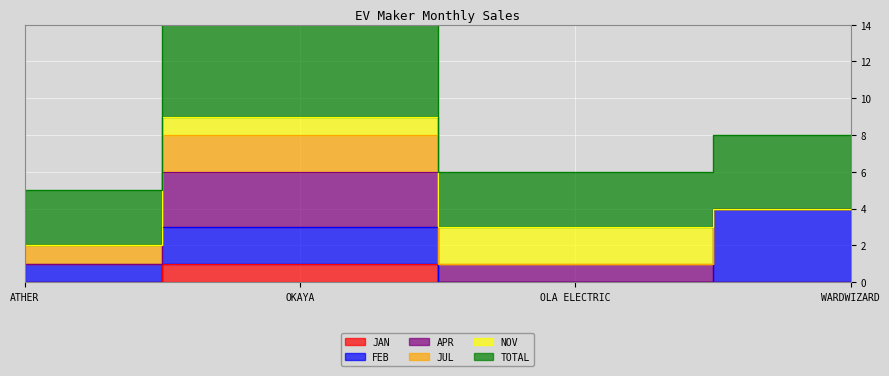

Reading right to left, transcribe all the data shown in this chart.

JAN: WARDWIZARD INNOVATIONS & MOBILITY LTD=0	OLA ELECTRIC TECHNOLOGIES PVT LTD=0	OKAYA EV PVT LTD=1	ATHER ENERGY LTD=0
FEB: WARDWIZARD INNOVATIONS & MOBILITY LTD=4	OLA ELECTRIC TECHNOLOGIES PVT LTD=0	OKAYA EV PVT LTD=2	ATHER ENERGY LTD=1
APR: WARDWIZARD INNOVATIONS & MOBILITY LTD=0	OLA ELECTRIC TECHNOLOGIES PVT LTD=1	OKAYA EV PVT LTD=3	ATHER ENERGY LTD=0
JUL: WARDWIZARD INNOVATIONS & MOBILITY LTD=0	OLA ELECTRIC TECHNOLOGIES PVT LTD=0	OKAYA EV PVT LTD=2	ATHER ENERGY LTD=1
NOV: WARDWIZARD INNOVATIONS & MOBILITY LTD=0	OLA ELECTRIC TECHNOLOGIES PVT LTD=2	OKAYA EV PVT LTD=1	ATHER ENERGY LTD=0
TOTAL: WARDWIZARD INNOVATIONS & MOBILITY LTD=4	OLA ELECTRIC TECHNOLOGIES PVT LTD=3	OKAYA EV PVT LTD=12	ATHER ENERGY LTD=3